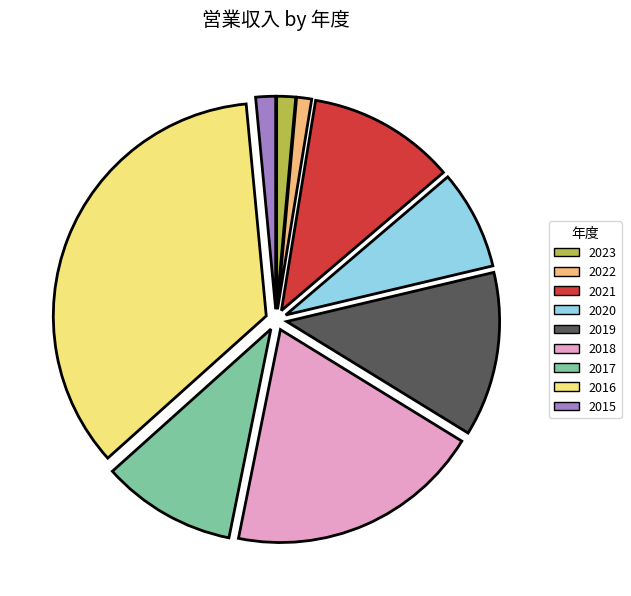

Approximately how many times larger is the value at 2020 compared to 2019?

0.6